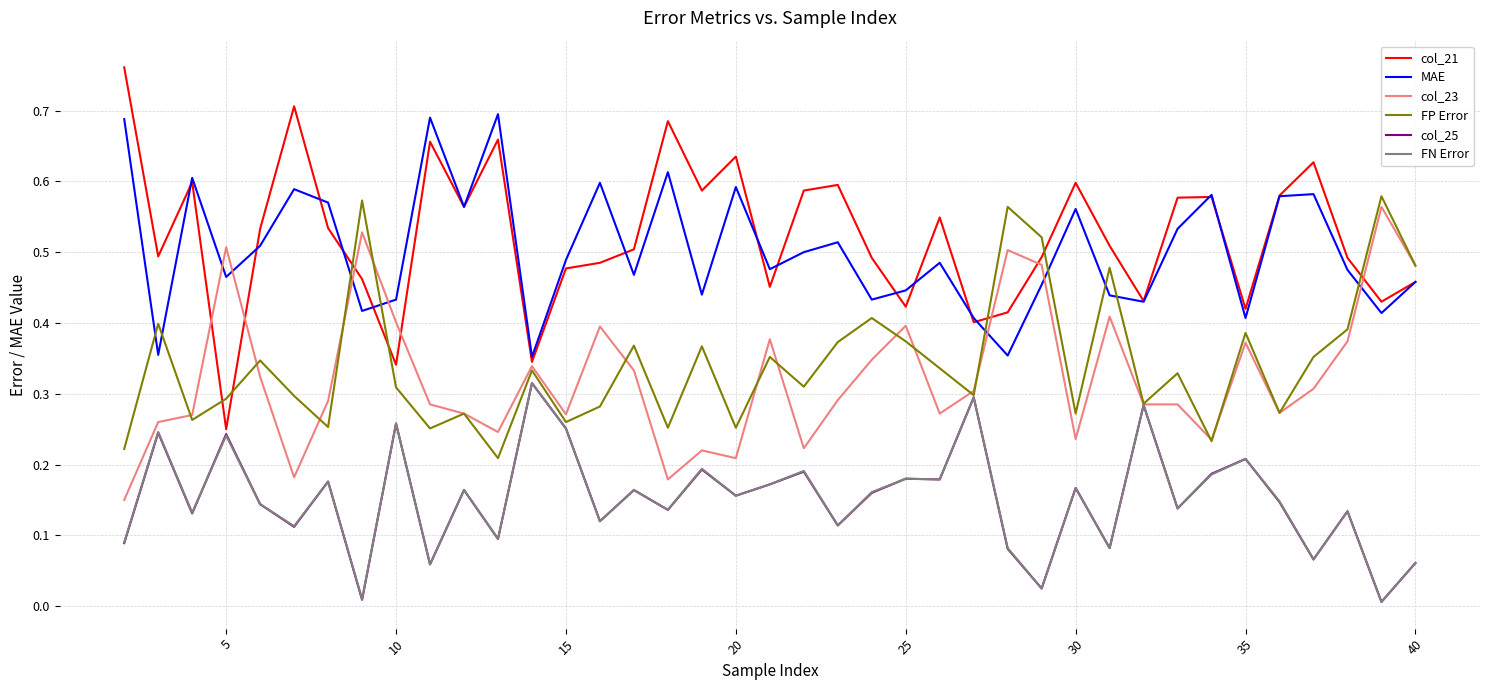

True or false: col_25 and MAE intersect in this chart.

False